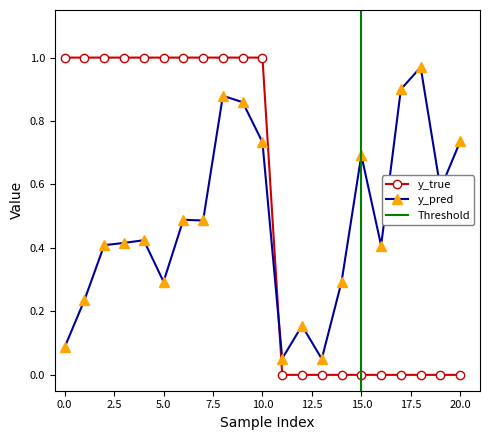

The value of y_pred at 15.0 is 1.2. True or false?

False